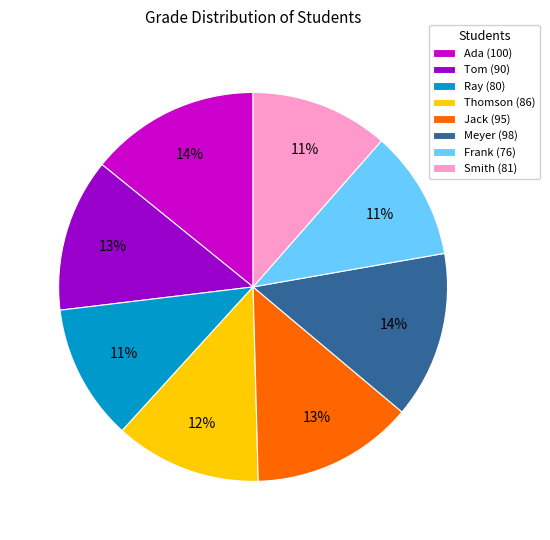

To the nearest percent, what is the difference between the Ada (100) and Smith (81) slice percentages?

3%